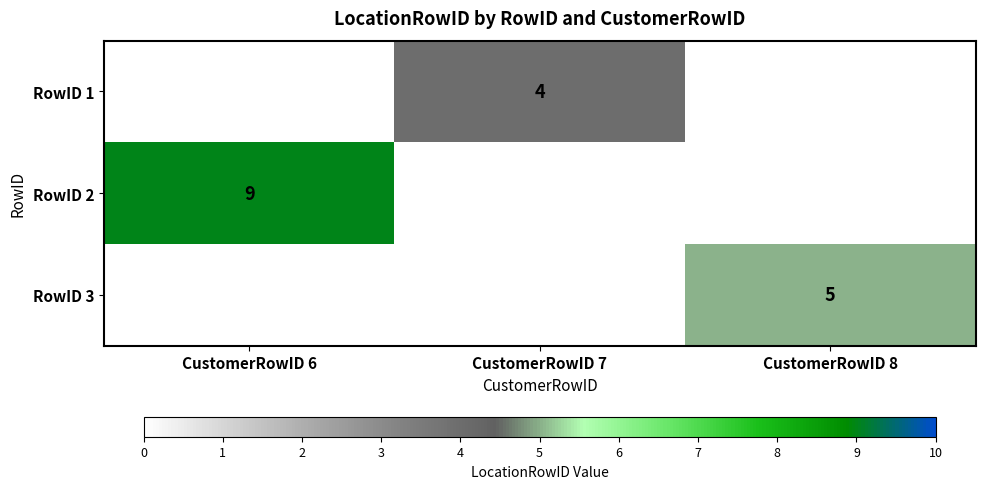

True or false: RowID 1 has a value of 5 at CustomerRowID 7.

False